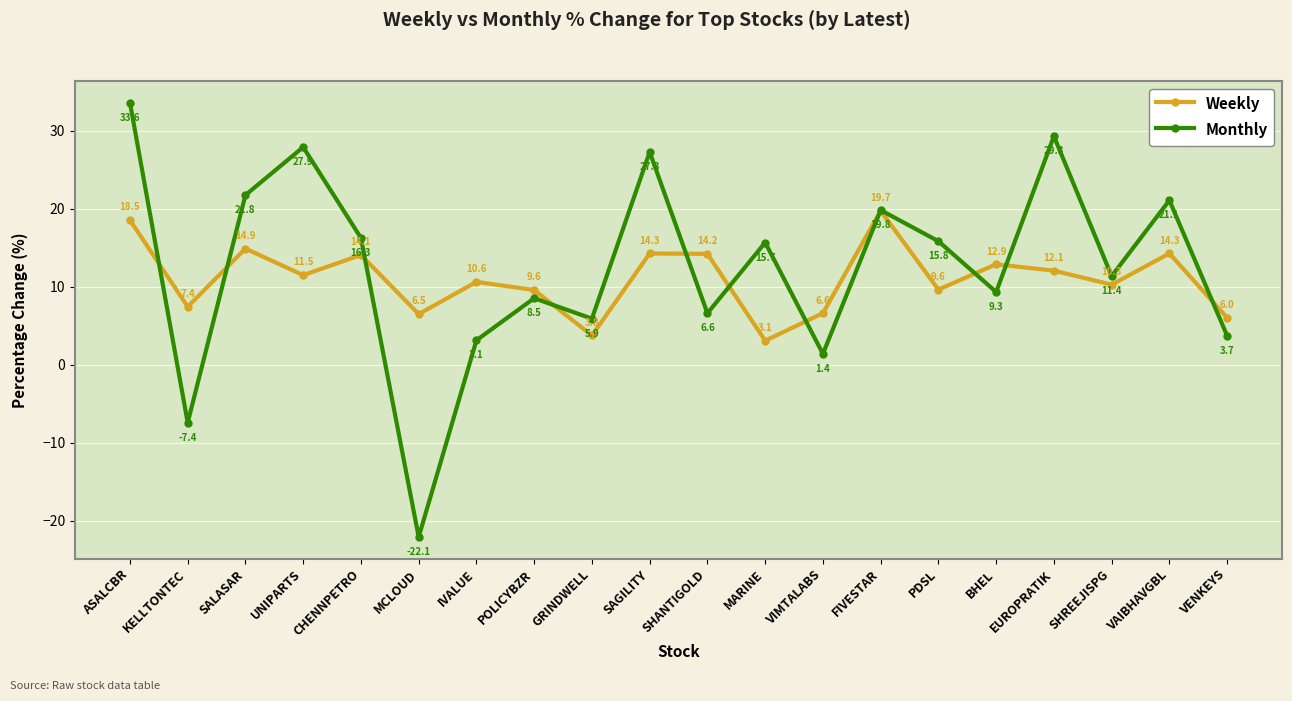

What is the maximum value shown in the chart?

33.6